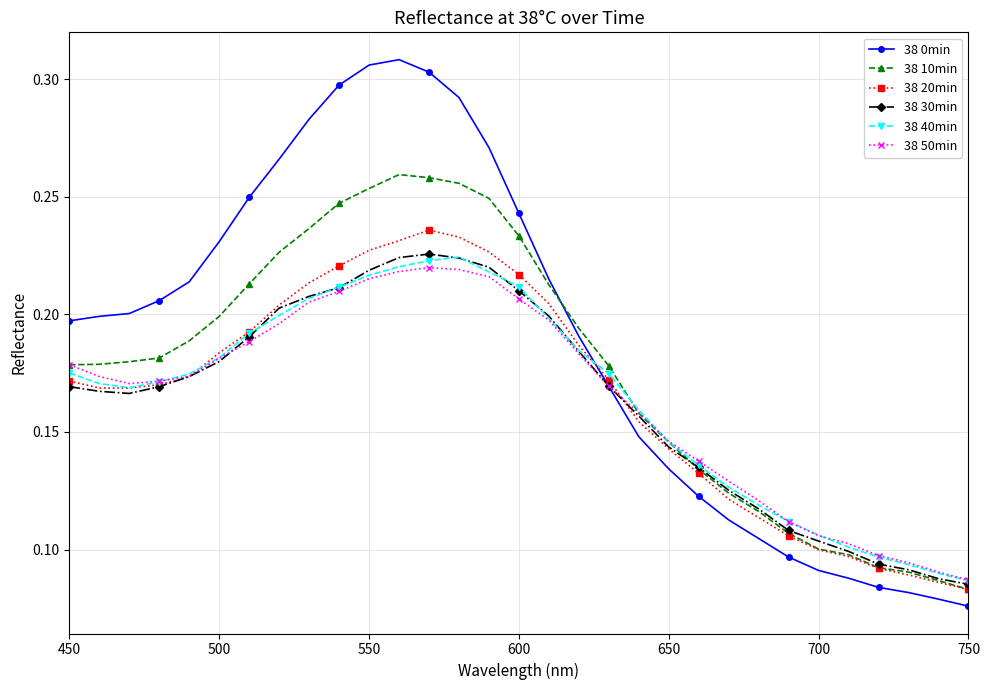

How many 38 30min values are between 0 and 1?

31